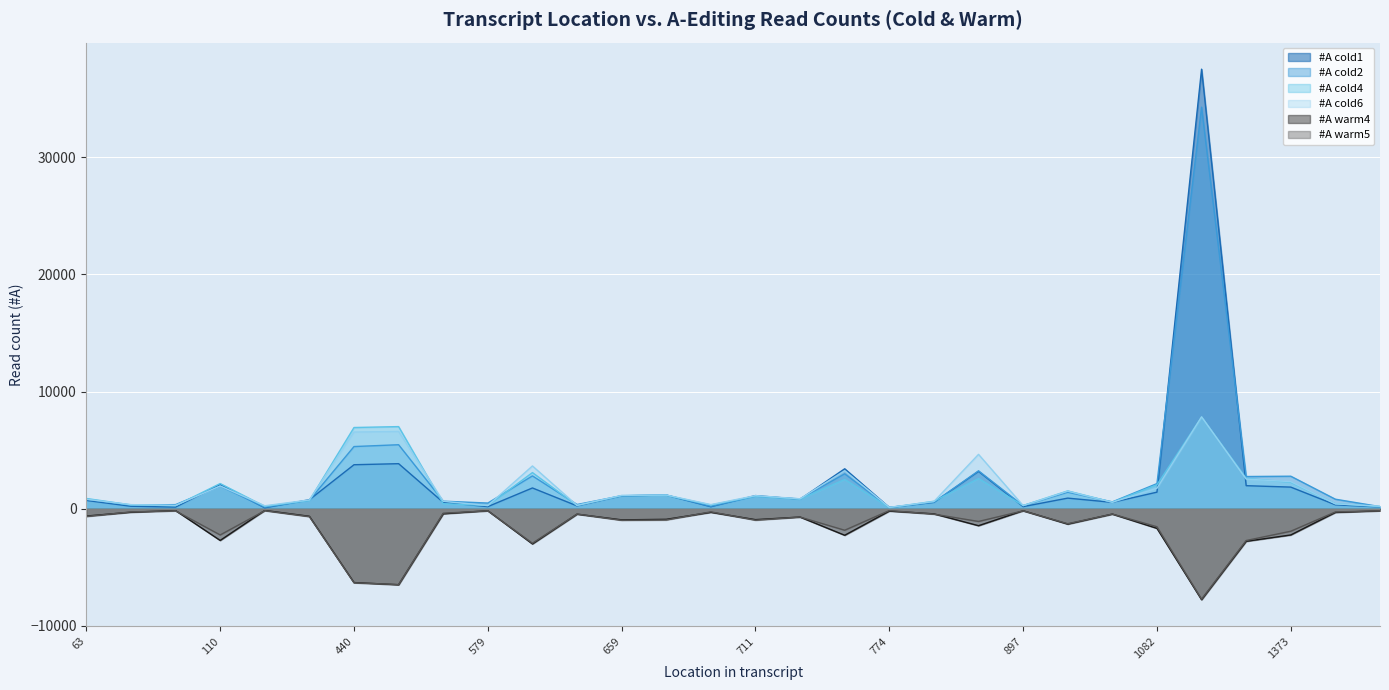

Read the #A cold2 value at 1142, to the nearest 50.

2750